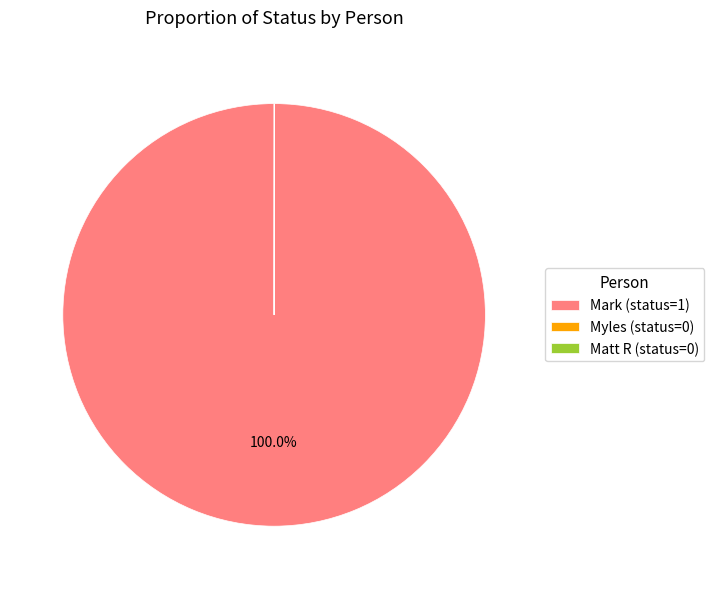

Is there a majority slice in this chart?

Yes